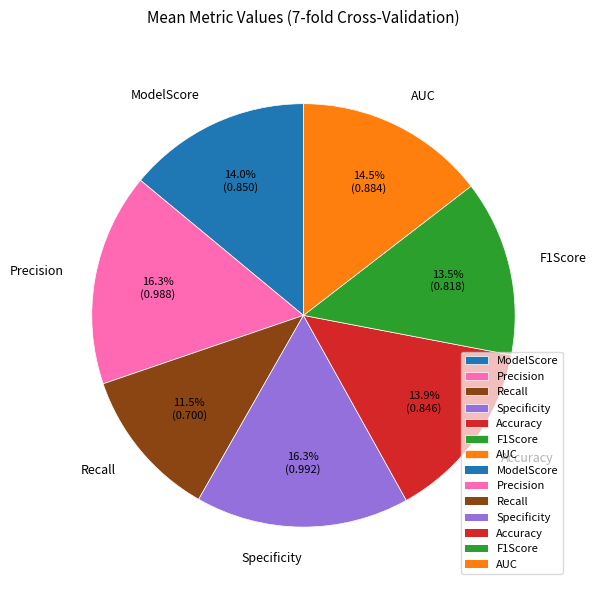

Is it true that Accuracy is 23% of the pie?

False